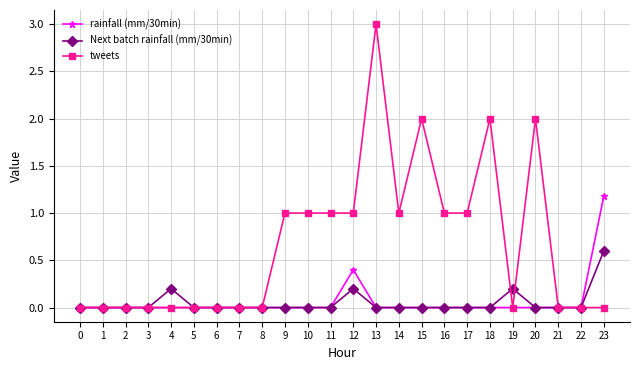

How many series are shown in this chart?

3